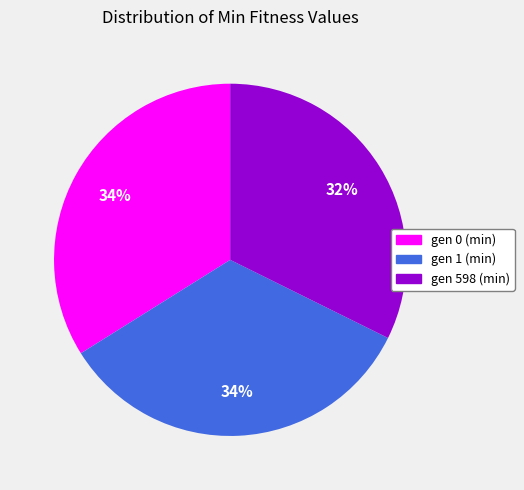

Does gen 598 (min) account for over 50% of the chart?

No